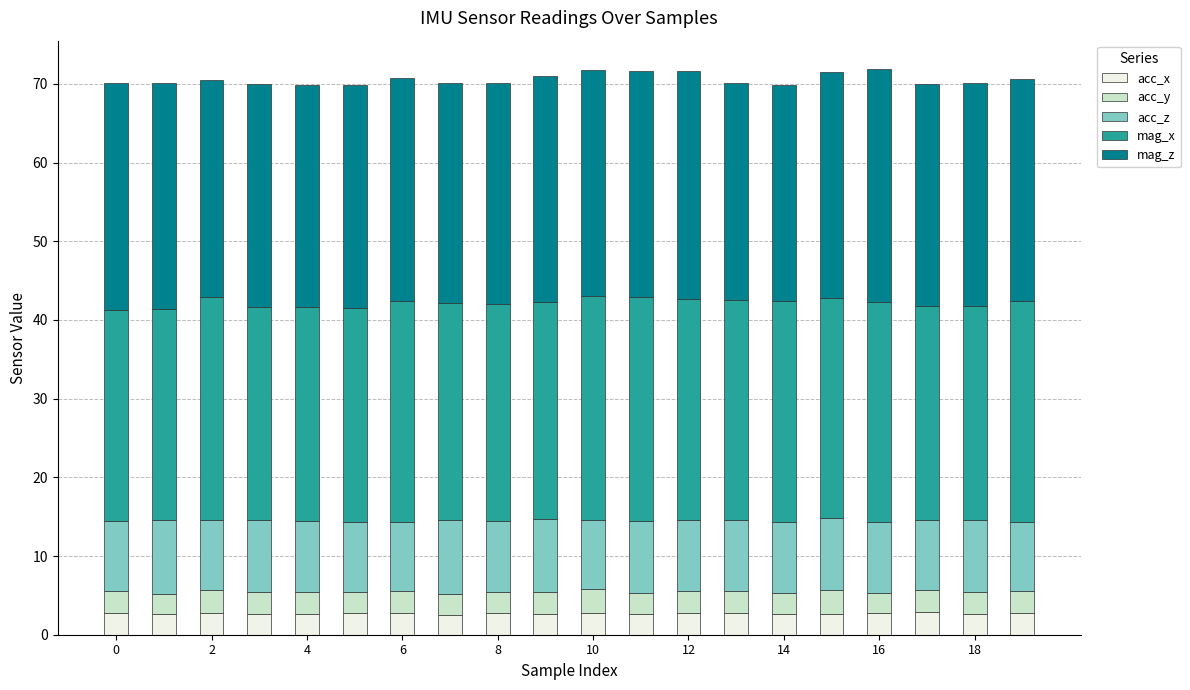

What is the highest value of the acc_x series?

2.9